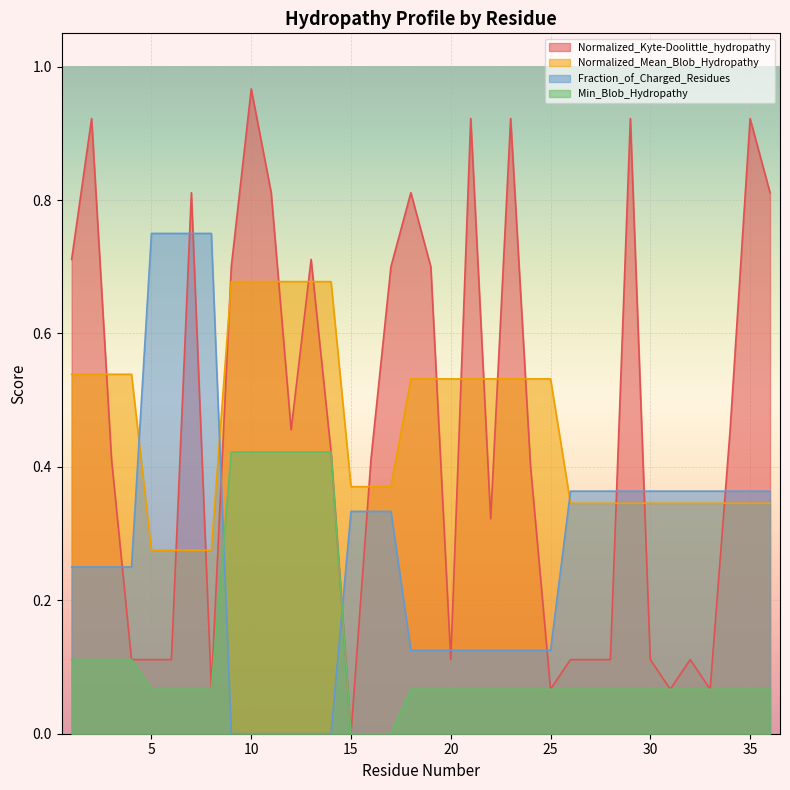

At which label does Min_Blob_Hydropathy reach its peak?

9